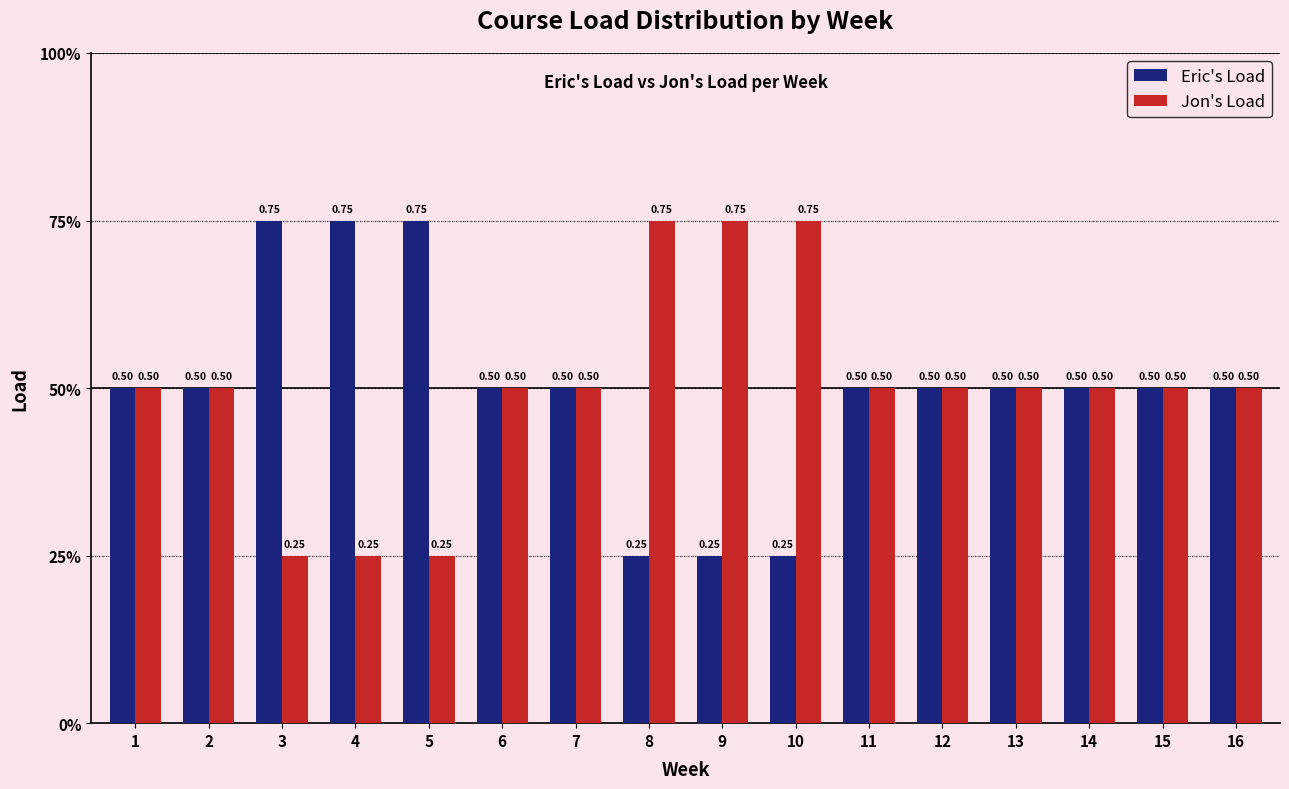

What are all the series names shown in the legend?

Eric's Load, Jon's Load